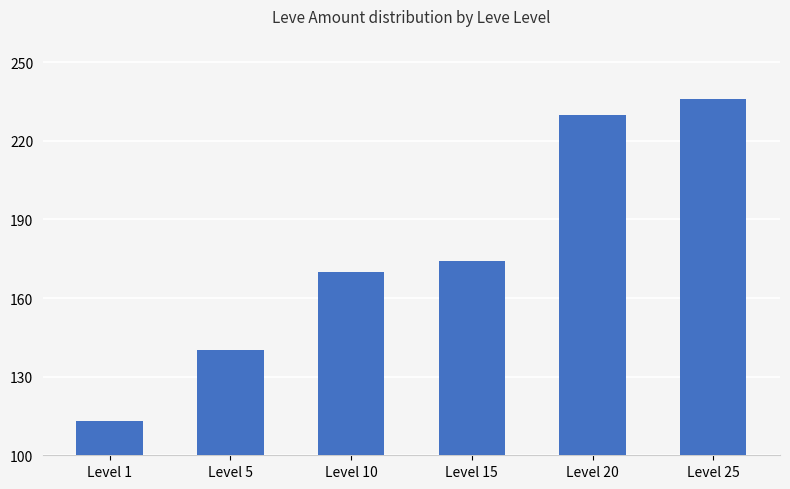

How many values are below 174?

3